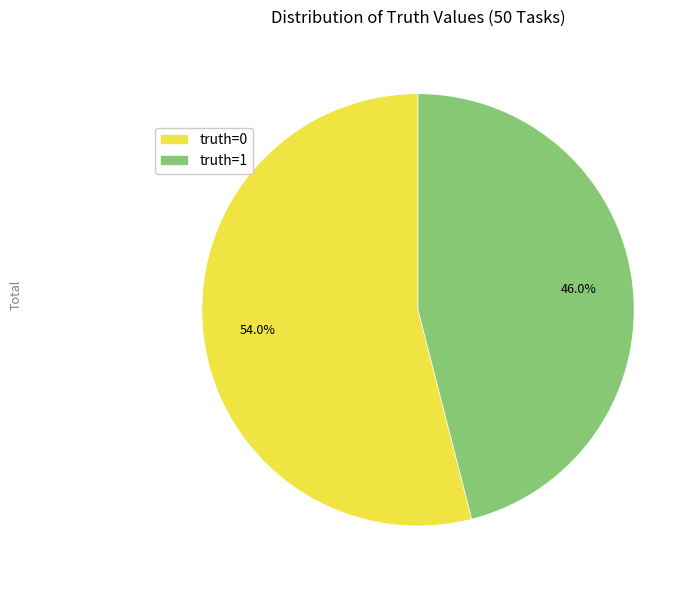

To the nearest percent, what percentage of the pie is truth=1?

46%